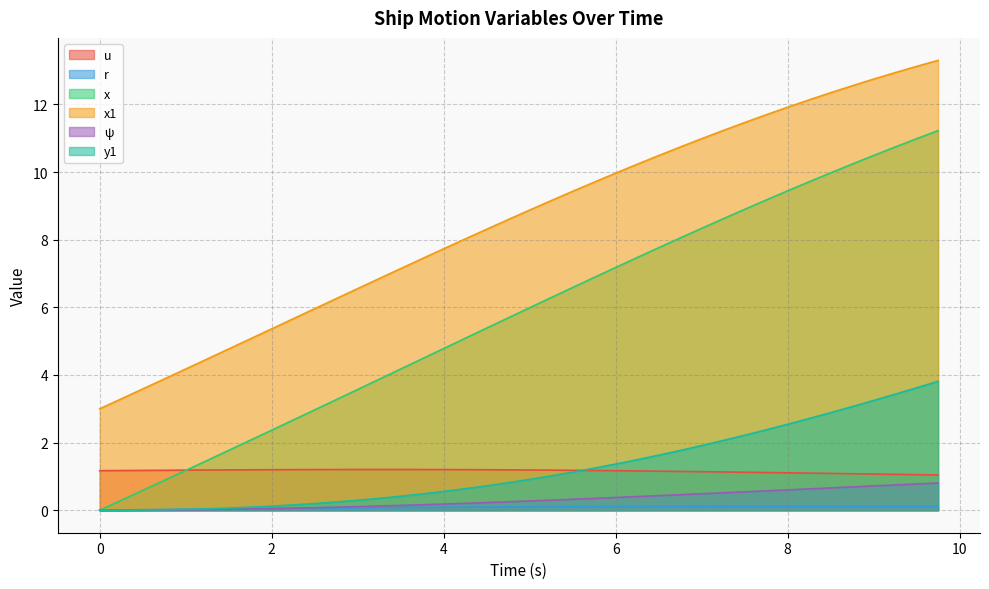

Which series has the widest spread of values?

x